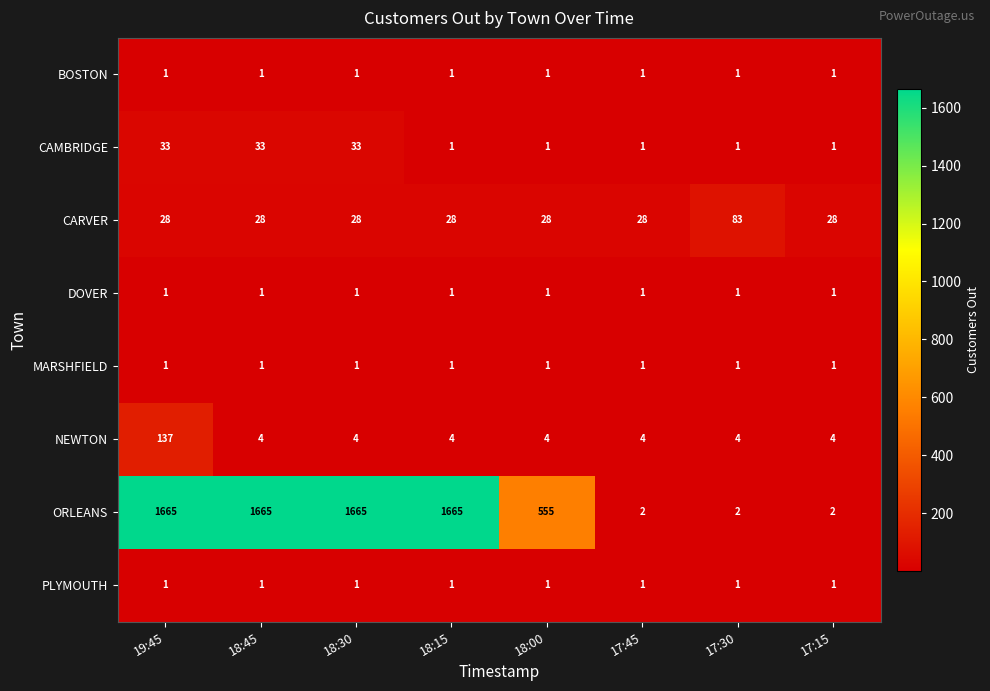

What is the spread (max minus min) of values at 17:45?

27